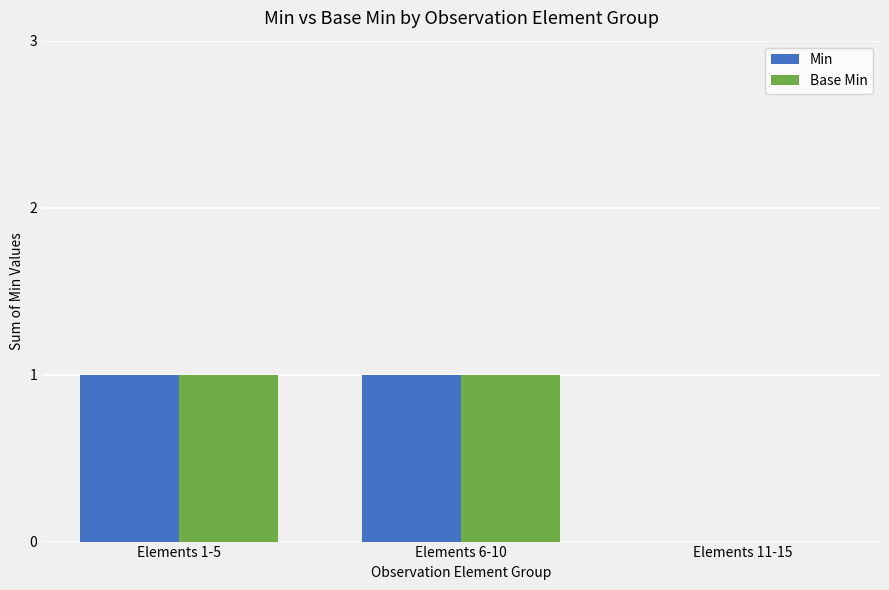

Is the value of Base Min at Elements 11-15 greater than the value of Min at Elements 1-5?

No